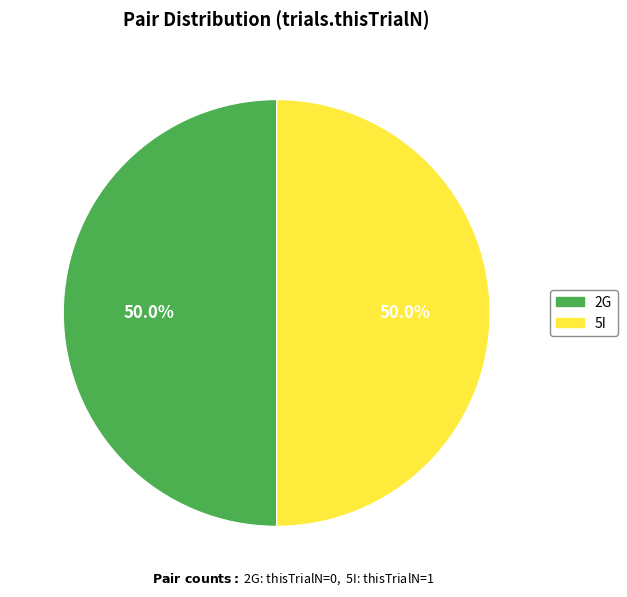

How many slices are in this pie chart?

2